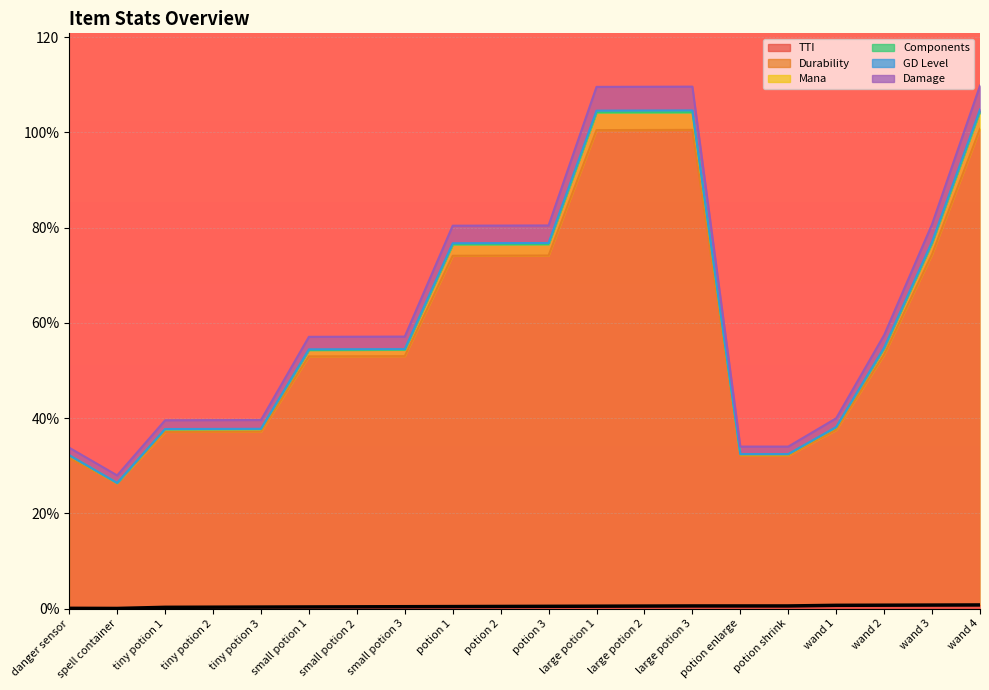

Where is the first local maximum for Durability?

large potion 3